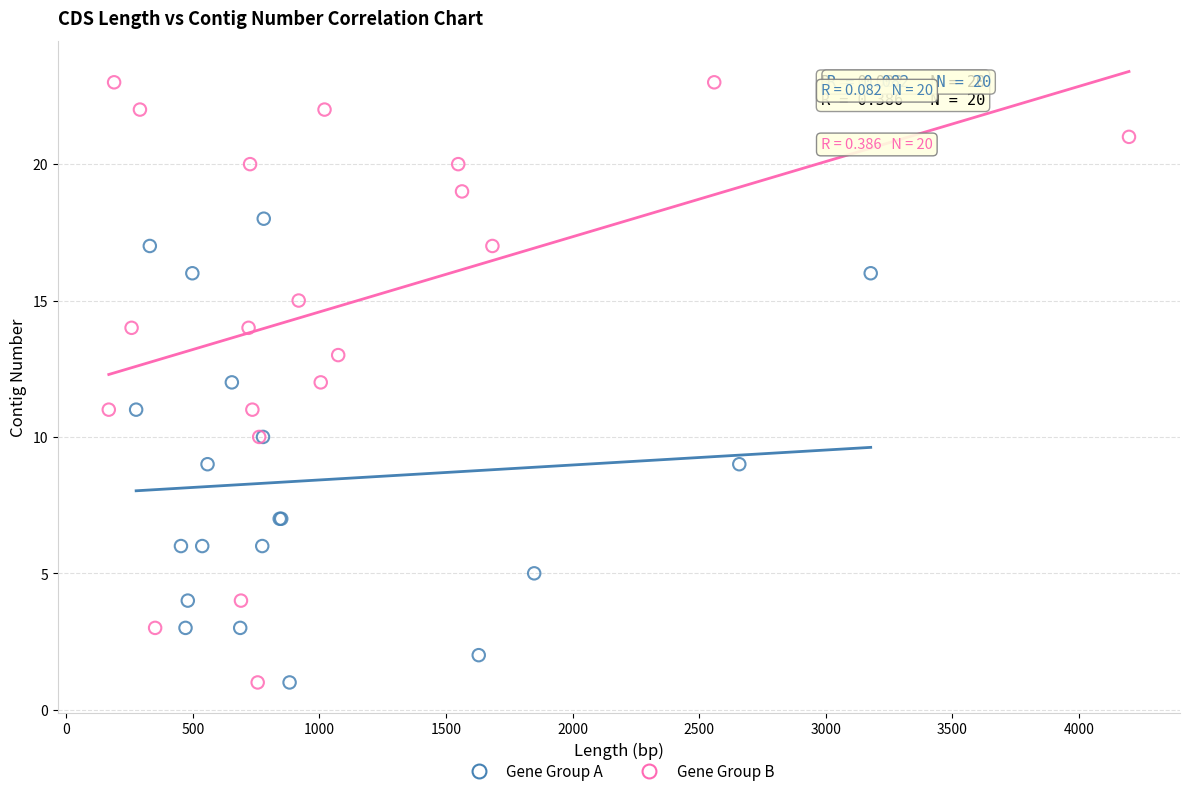

Which series has the largest Y range (max minus min)?

Gene Group B